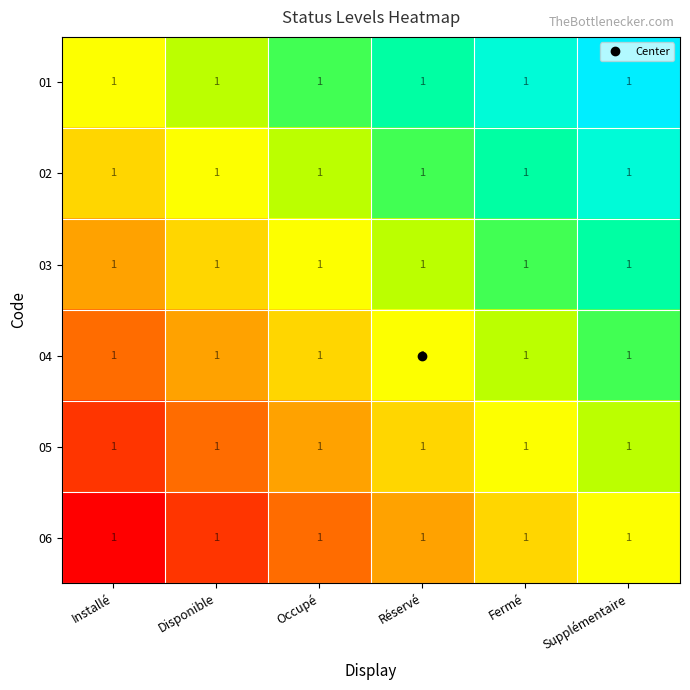

Where is 02 nearest to the value 0?

Disponible